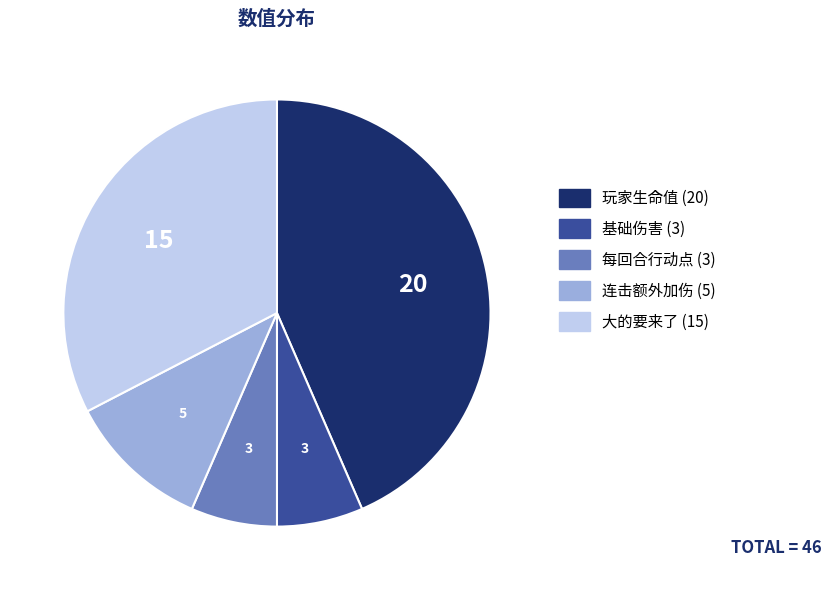

Count the number of slices in the pie.

5